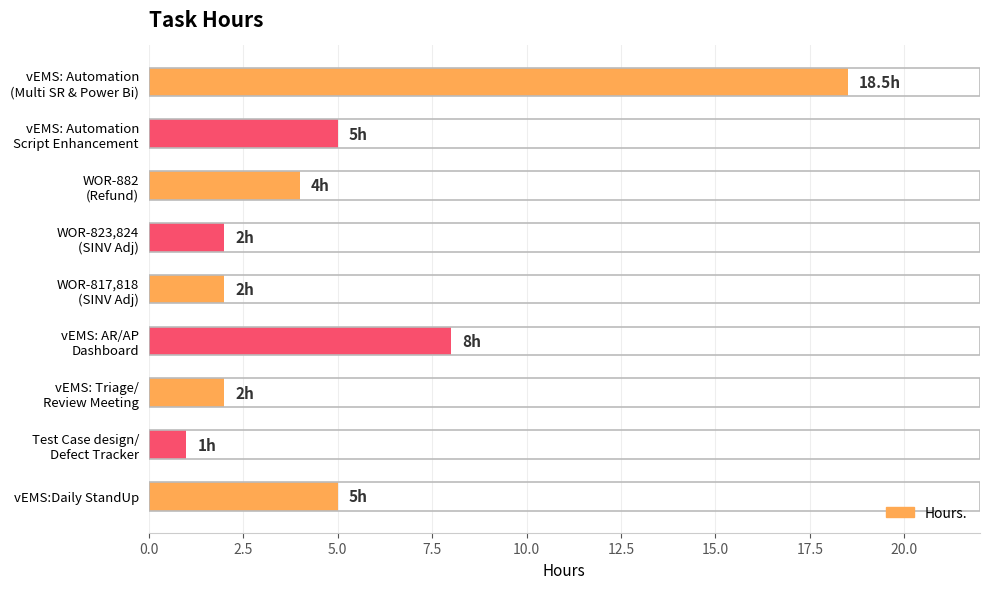

Reading top to bottom, list all the values displayed in this chart.

18.5	5.0	4.0	2.0	2.0	8.0	2.0	1.0	5.0